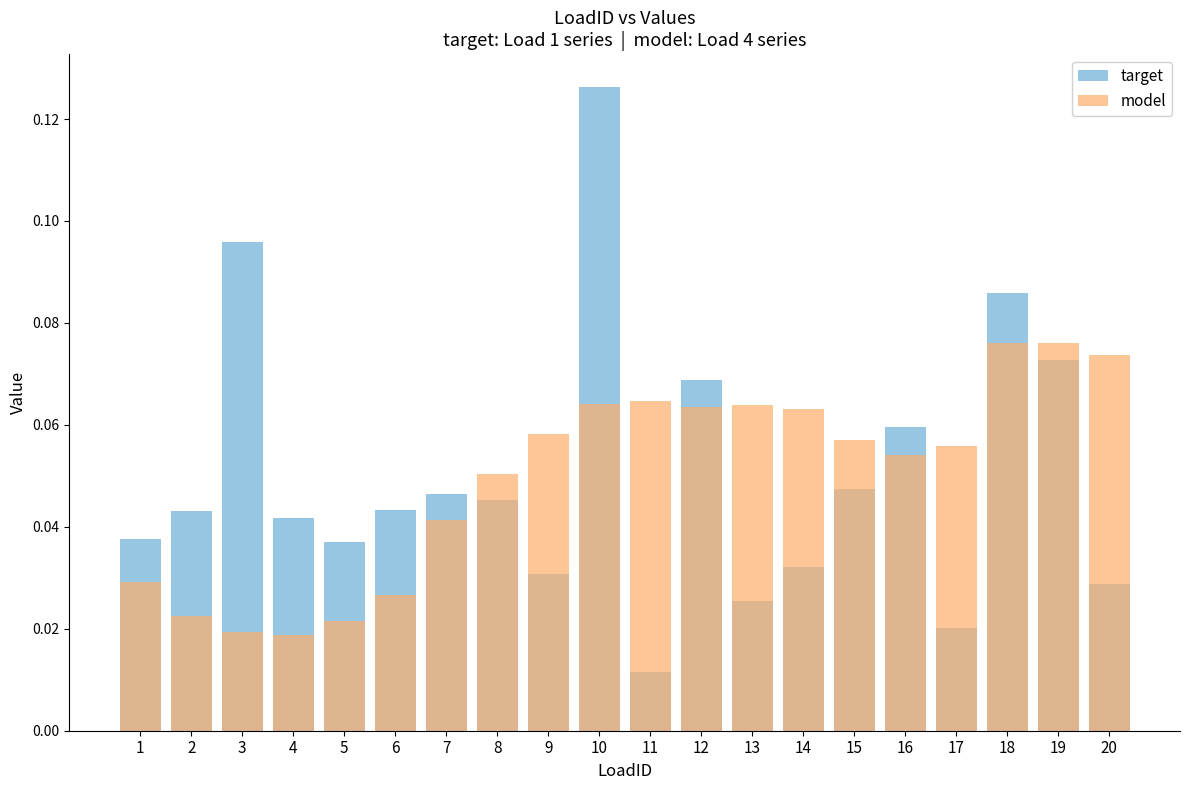

The value of target at 7 is 0.0. True or false?

True